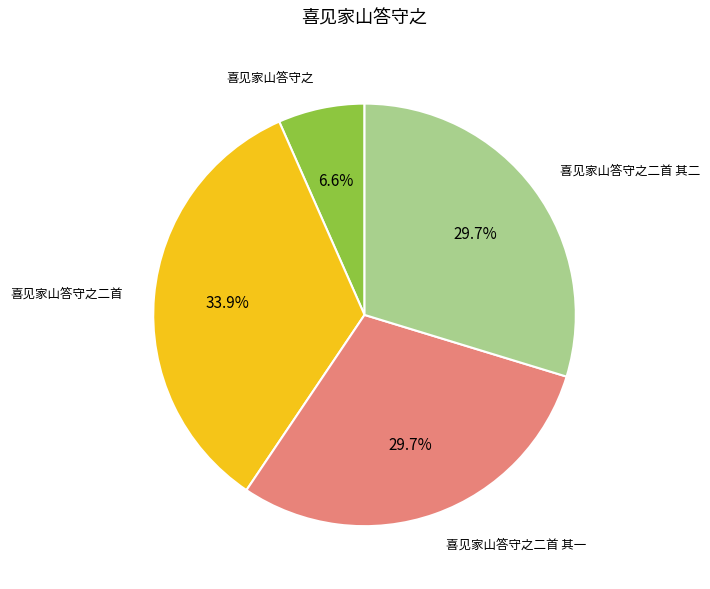

Does any single category account for the majority?

No